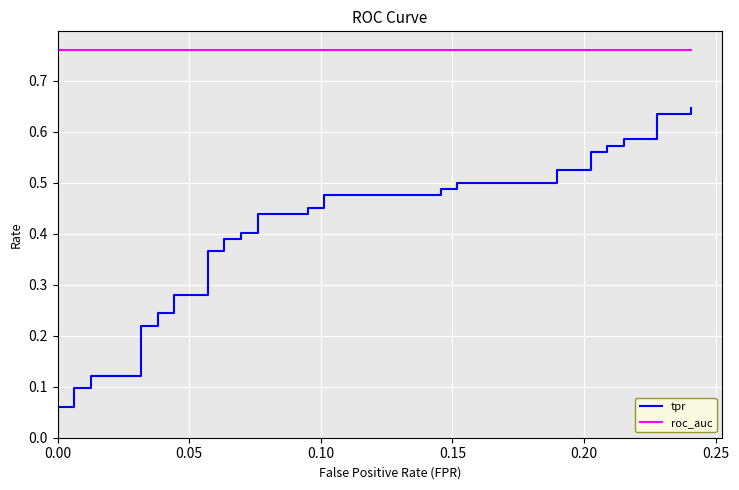

What are all the series names shown in the legend?

tpr, roc_auc